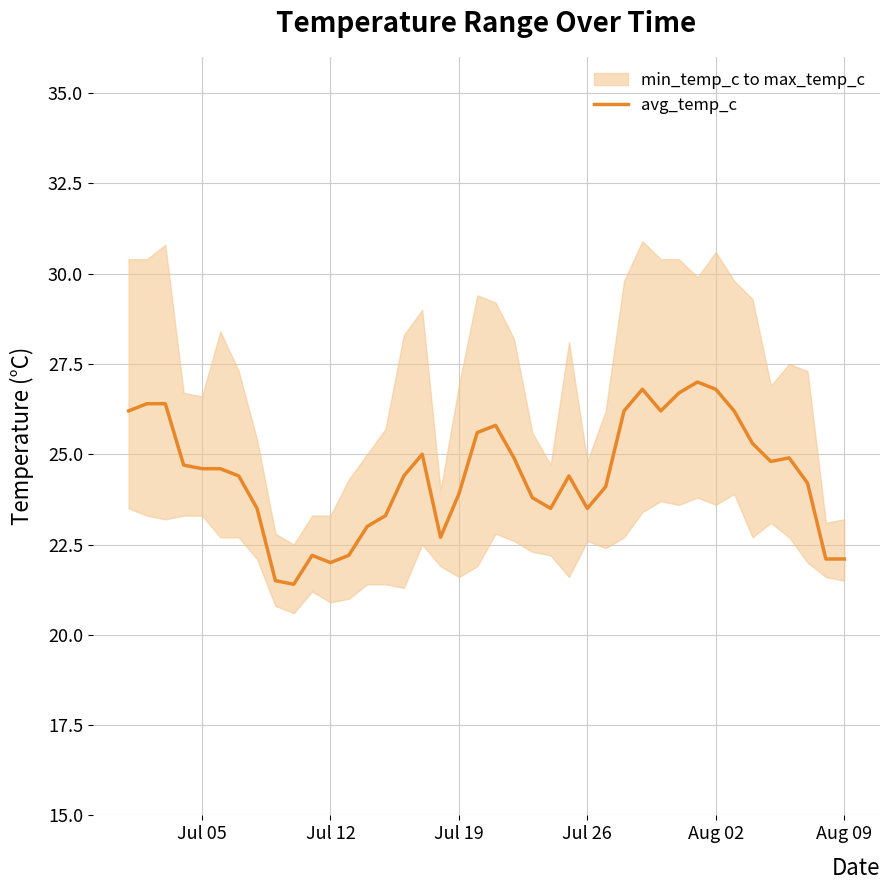

How many data points are less than 24?

15